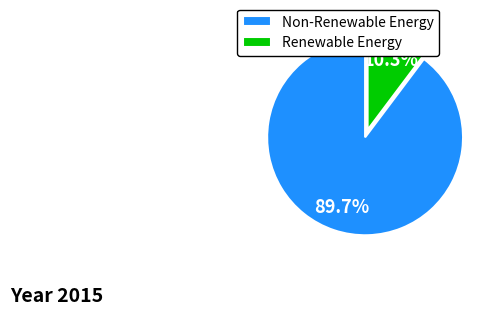

How many segments does this pie chart have?

2